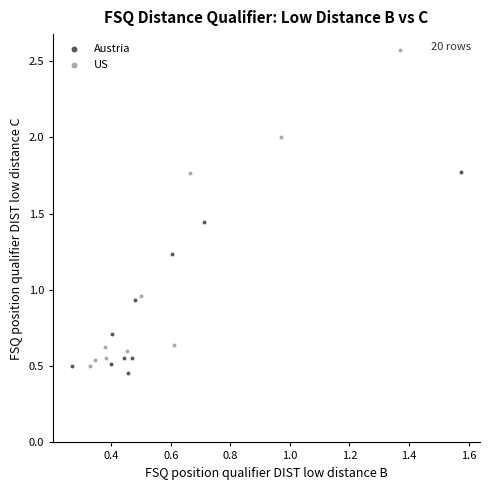

What are all the series names shown in the legend?

Austria, US